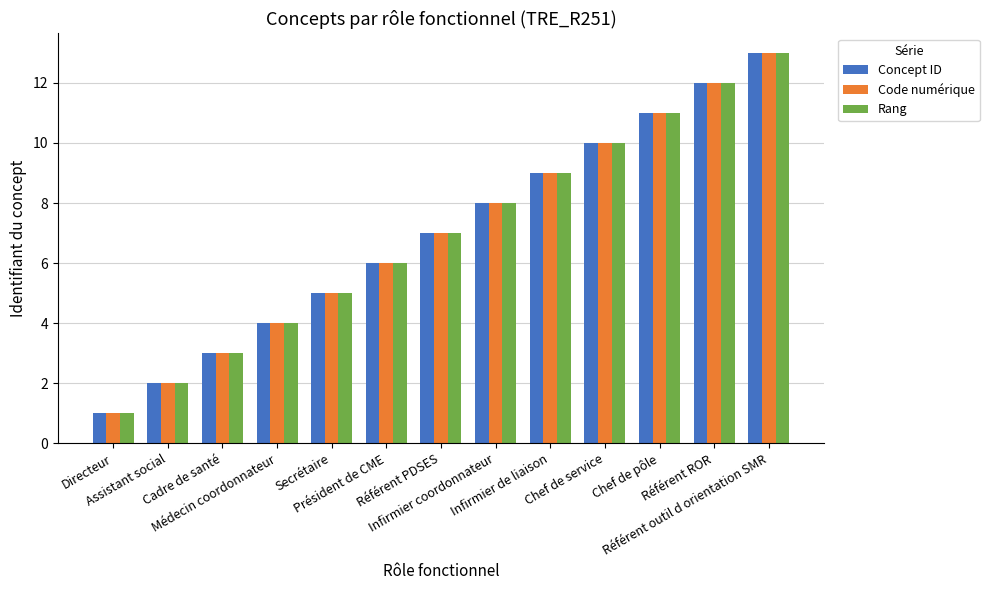

Reading left to right, transcribe all the data shown in this chart.

Concept ID: Directeur=1	Assistant social=2	Cadre de santé=3	Médecin coordonnateur=4	Secrétaire=5	Président de CME=6	Référent PDSES=7	Infirmier coordonnateur=8	Infirmier de liaison=9	Chef de service=10	Chef de pôle=11	Référent ROR=12	Référent outil d orientation SMR=13
Code numérique: Directeur=1	Assistant social=2	Cadre de santé=3	Médecin coordonnateur=4	Secrétaire=5	Président de CME=6	Référent PDSES=7	Infirmier coordonnateur=8	Infirmier de liaison=9	Chef de service=10	Chef de pôle=11	Référent ROR=12	Référent outil d orientation SMR=13
Rang: Directeur=1	Assistant social=2	Cadre de santé=3	Médecin coordonnateur=4	Secrétaire=5	Président de CME=6	Référent PDSES=7	Infirmier coordonnateur=8	Infirmier de liaison=9	Chef de service=10	Chef de pôle=11	Référent ROR=12	Référent outil d orientation SMR=13